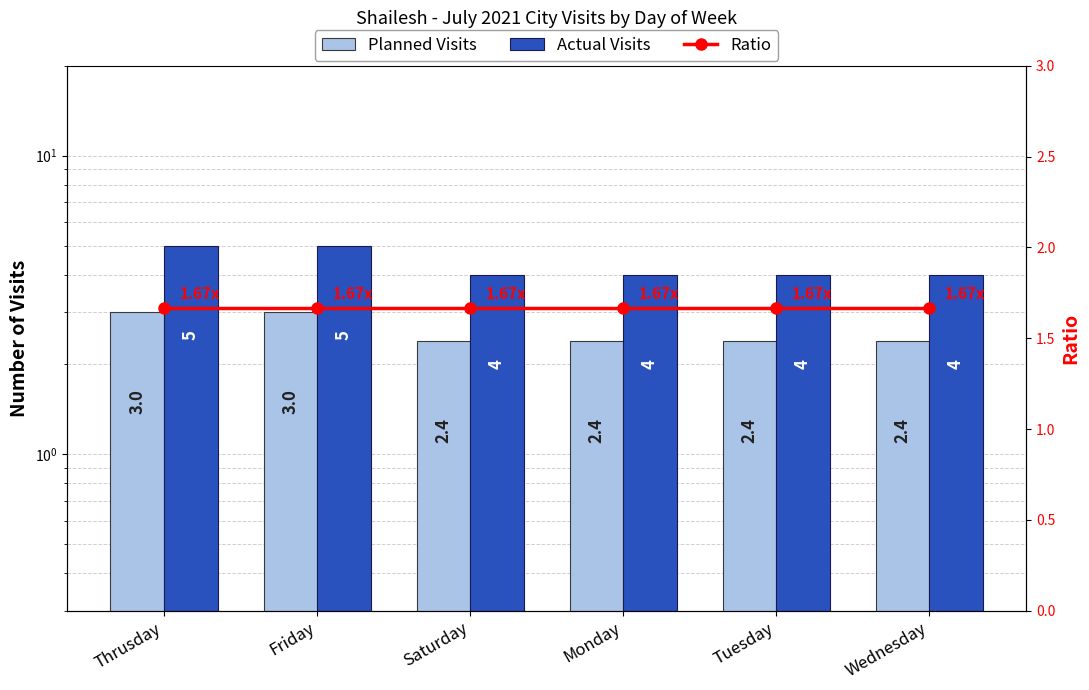

List the series in order of their peak value, highest first.

Actual Visits, Planned Visits, Ratio